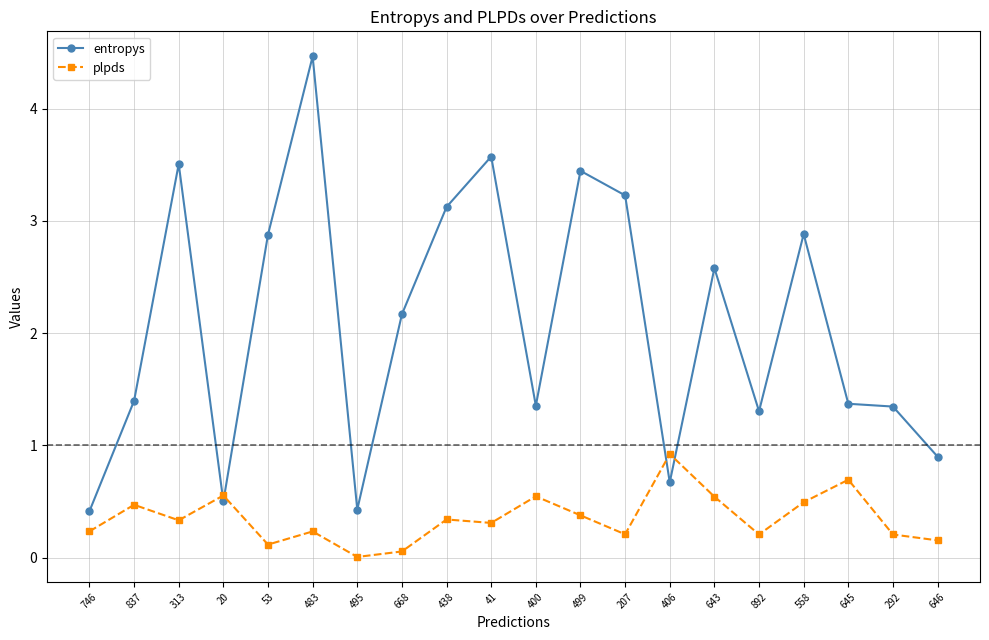

What is the label of the 4th point from the right?

558